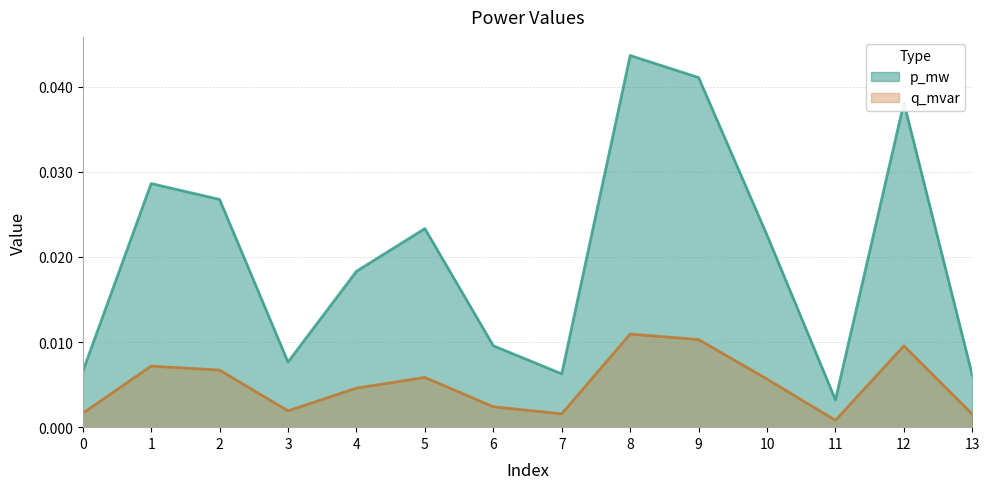

At which category is the sum across all series the highest?

8